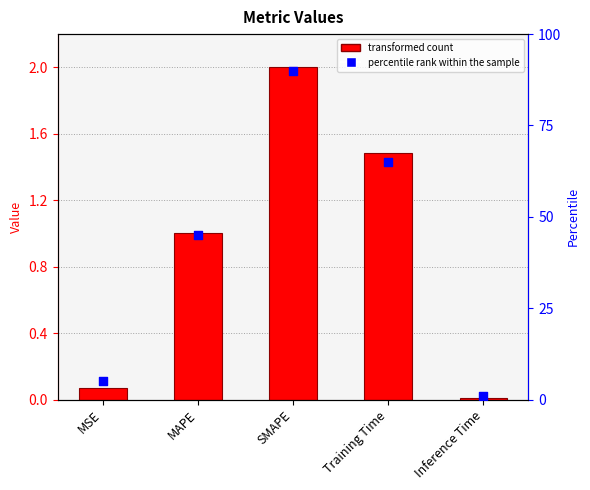

Which series contains the highest Y value?

percentile rank within the sample